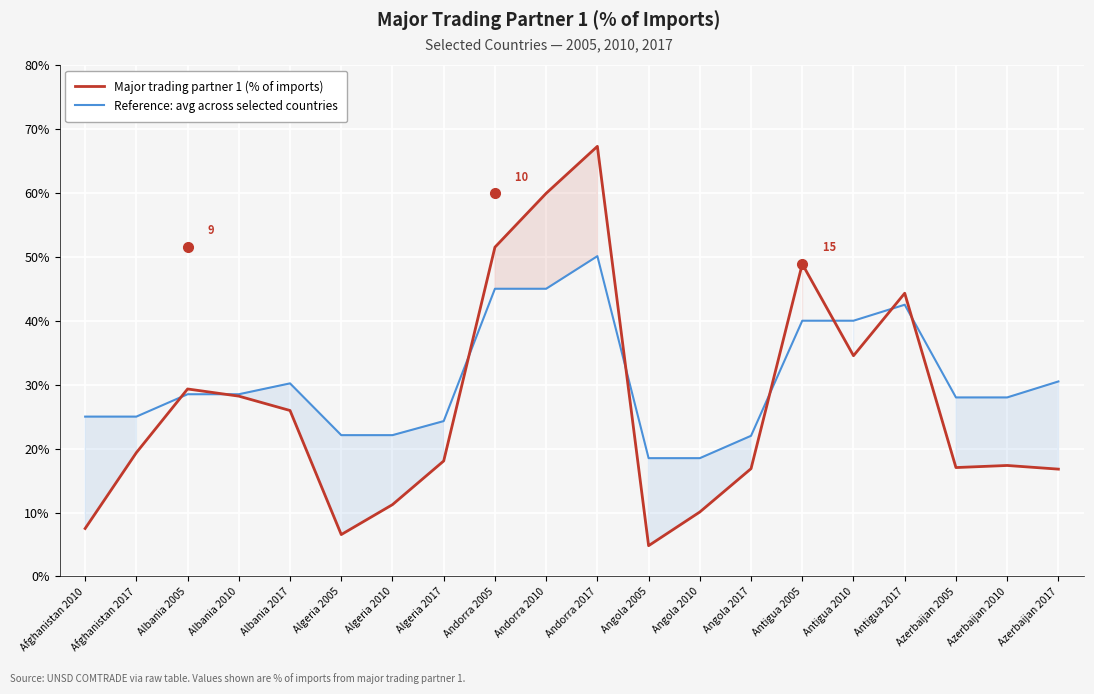

How many intersections are there between Major trading partner 1 (% of imports) and Reference: avg across selected countries?

8